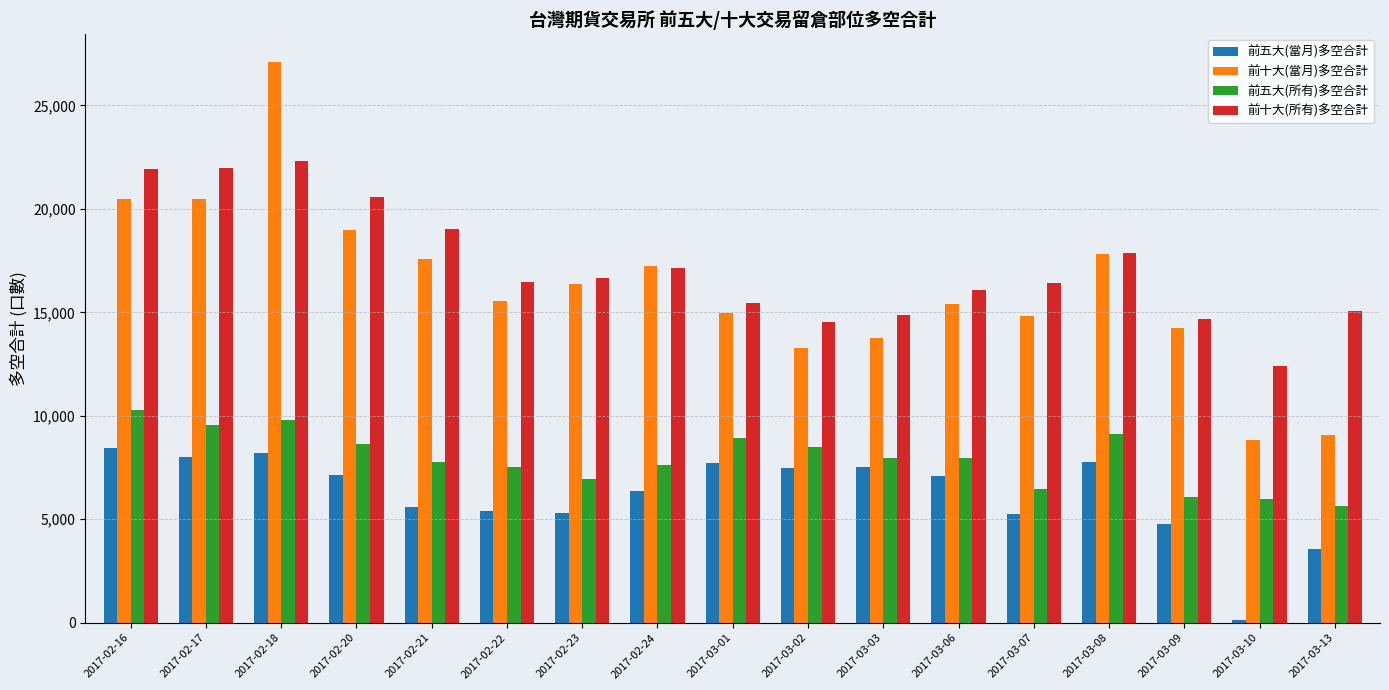

What are all the series names shown in the legend?

前五大(當月)多空合計, 前十大(當月)多空合計, 前五大(所有)多空合計, 前十大(所有)多空合計